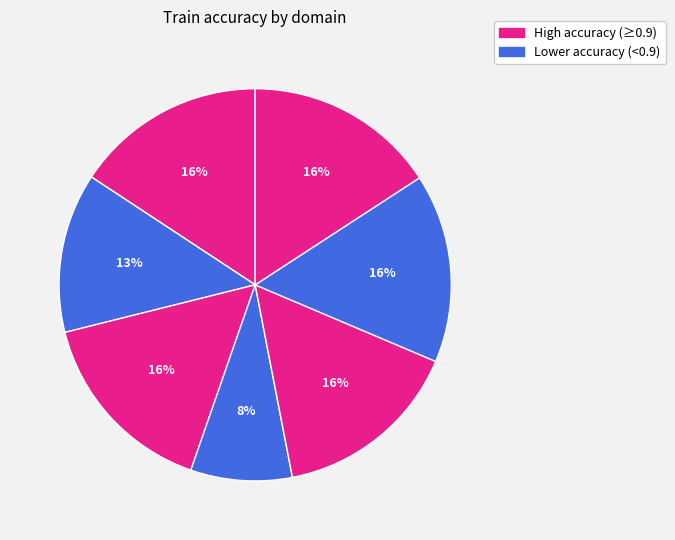

Count the number of slices in the pie.

7